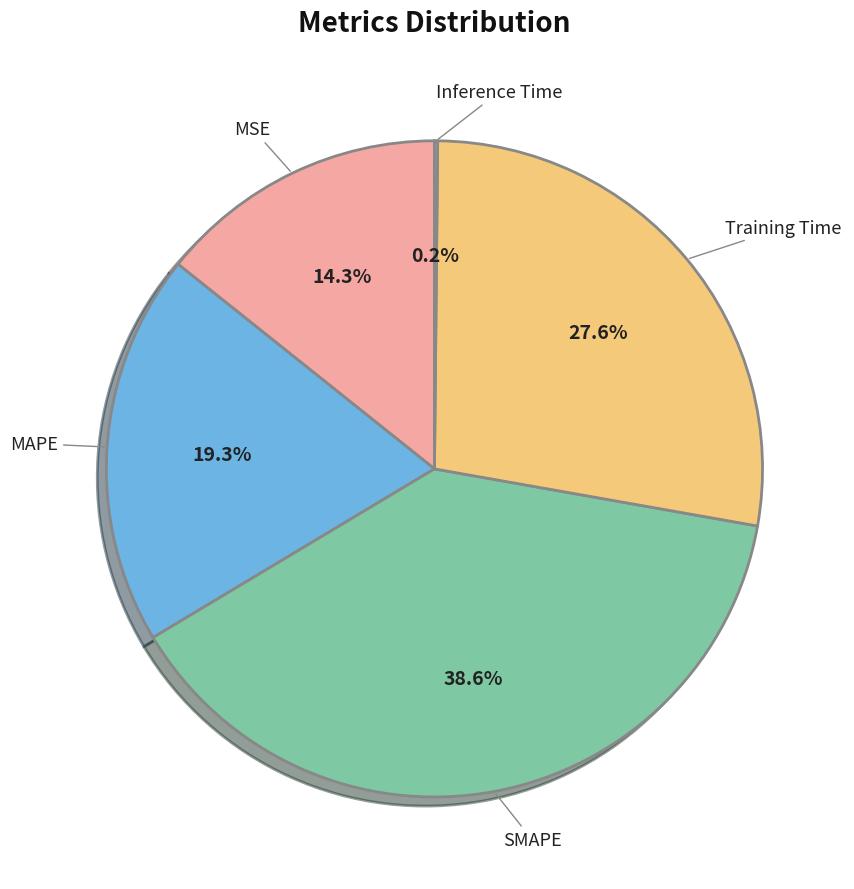

Which slice is the largest?

SMAPE